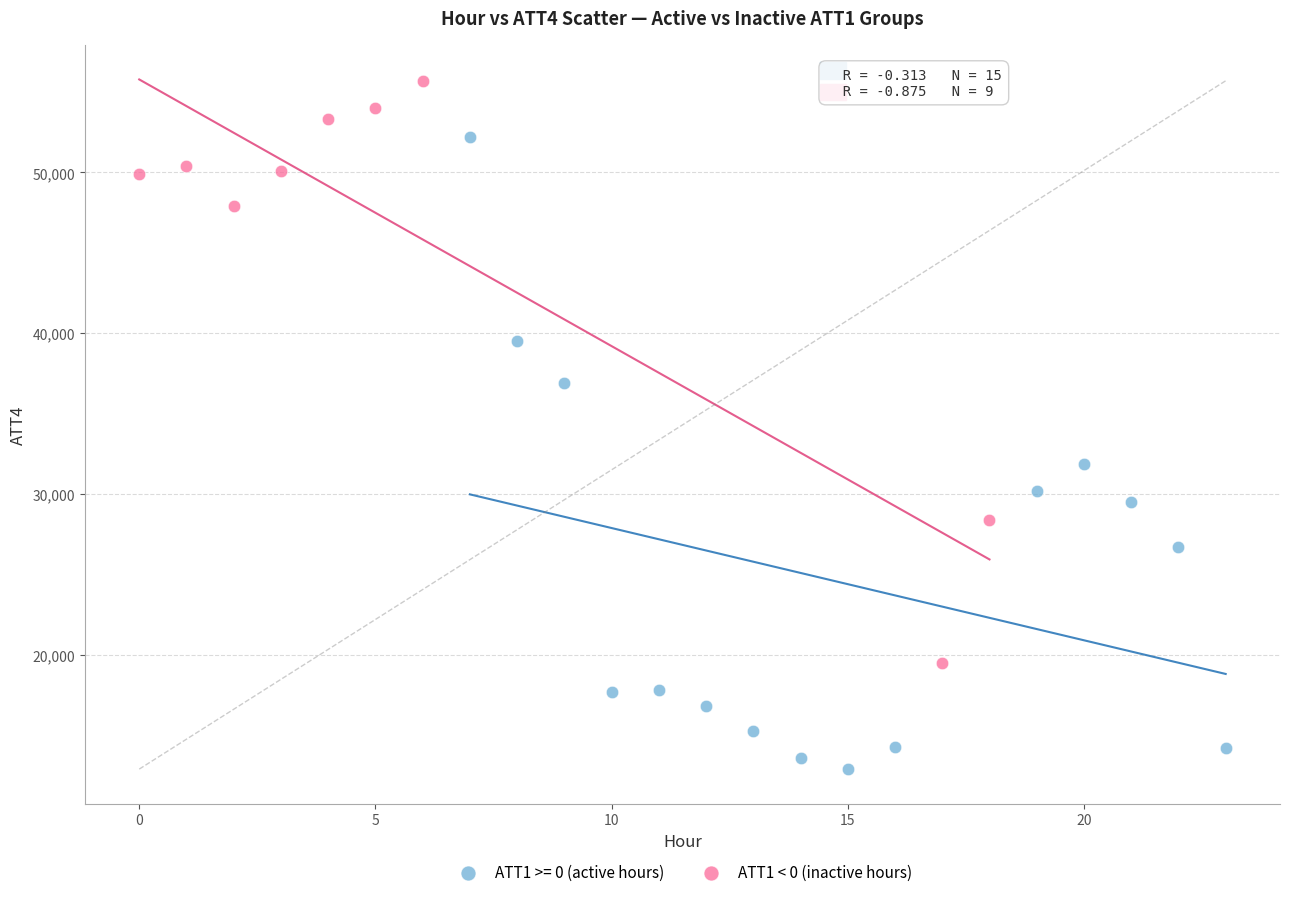

Which series has the widest spread of Y values?

ATT1 >= 0 (active hours)